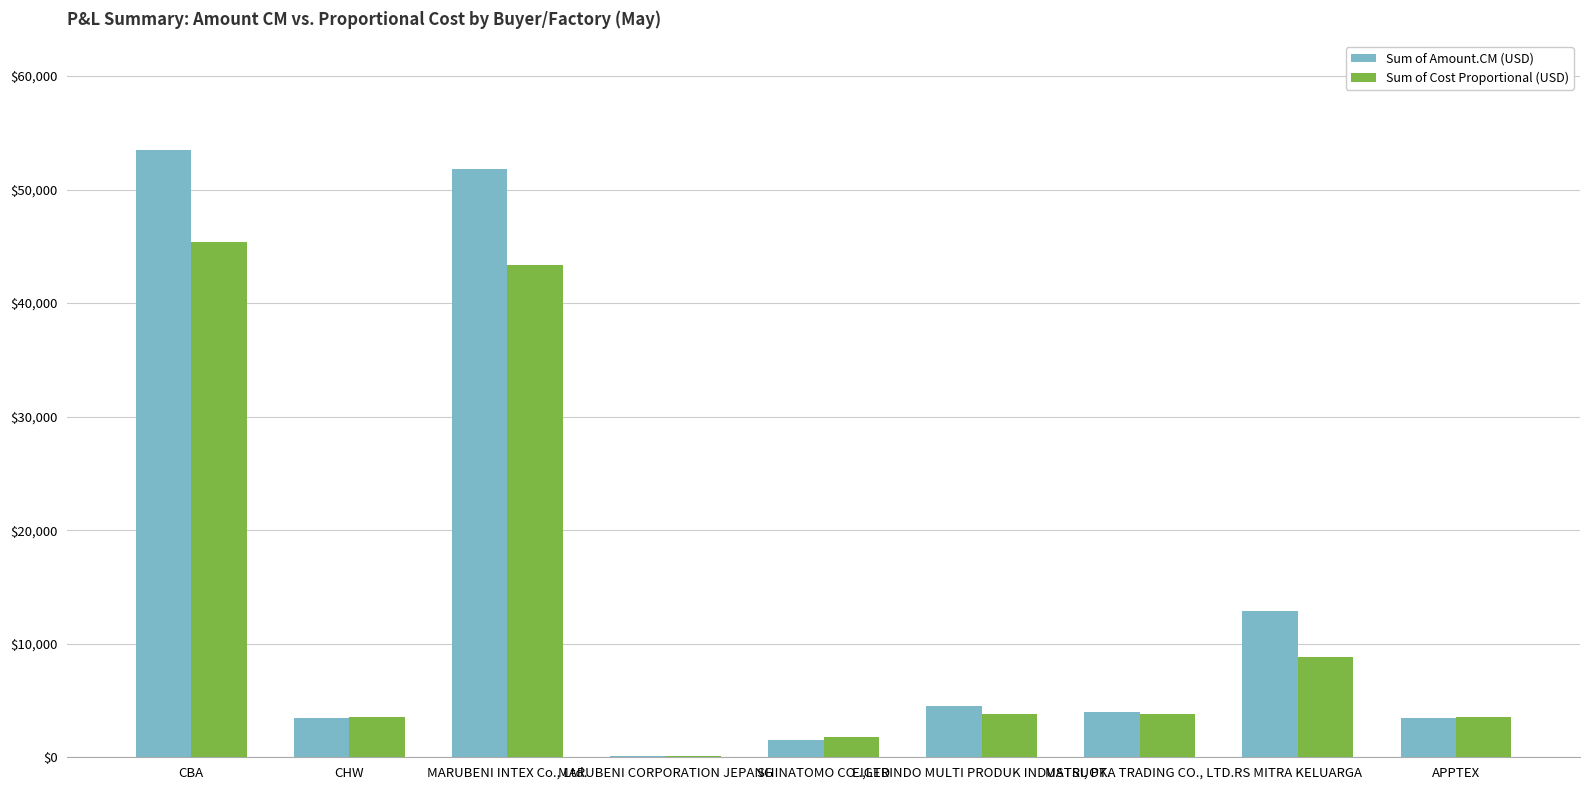

What is the total value across all series at MARUBENI INTEX Co., Ltd.?

95163.5